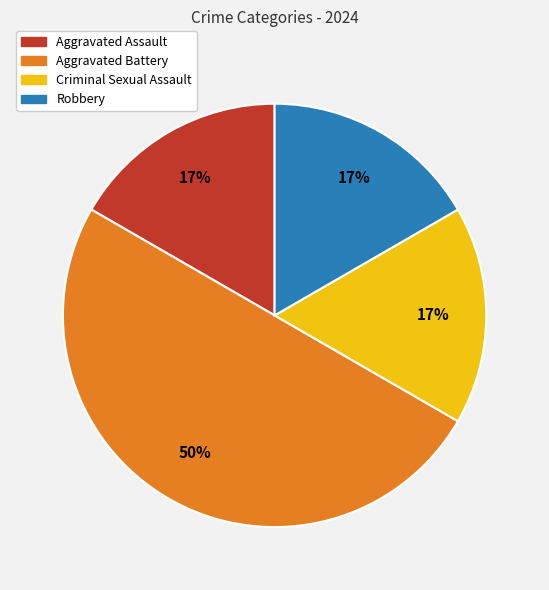

Which category has the biggest portion of the pie?

Aggravated Battery